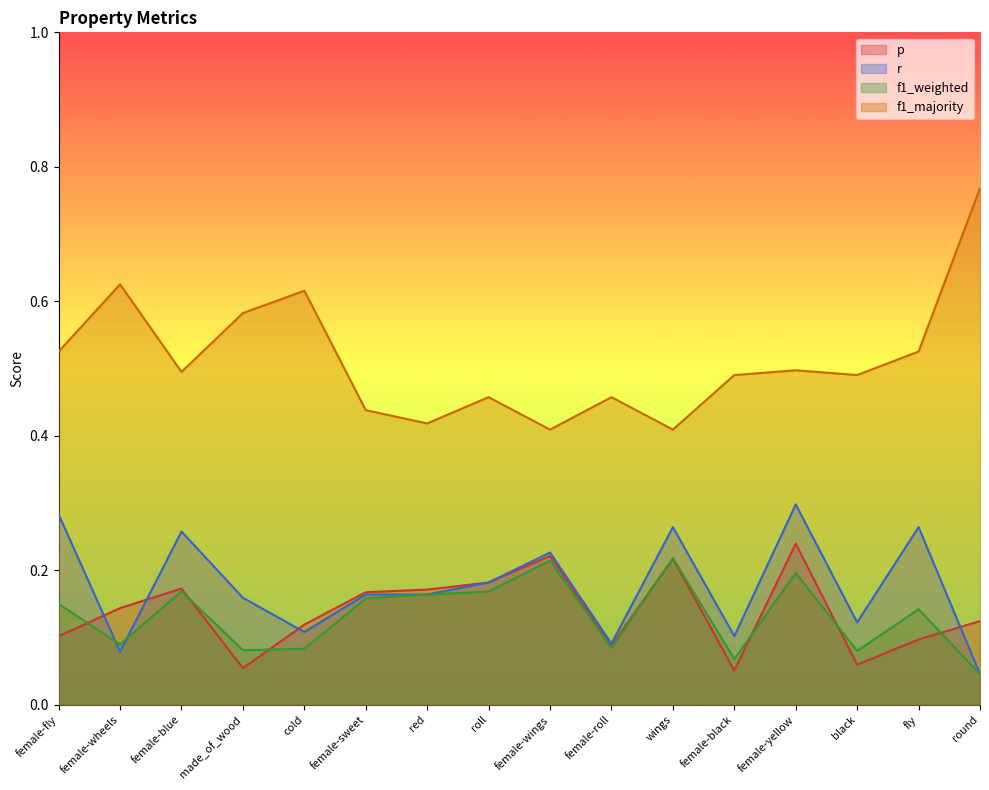

What is the value of the p point at the 1st from the left?

0.1